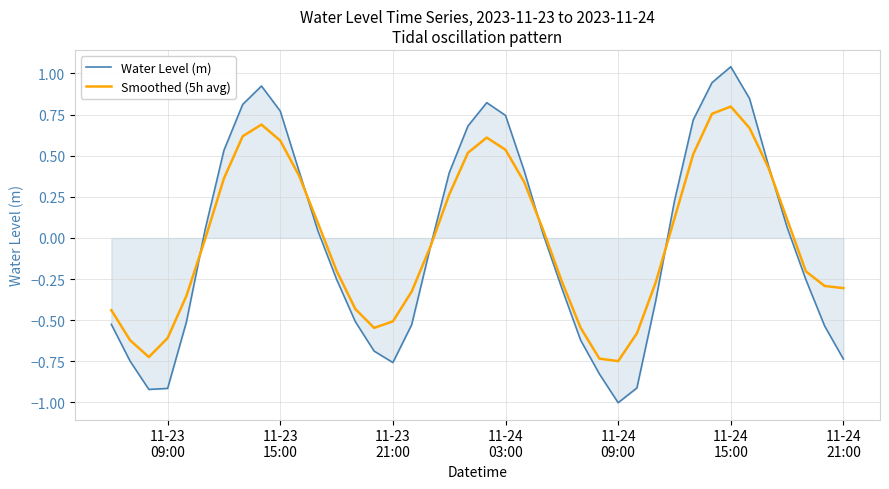

What is the minimum value for Water Level (m)?

-1.0